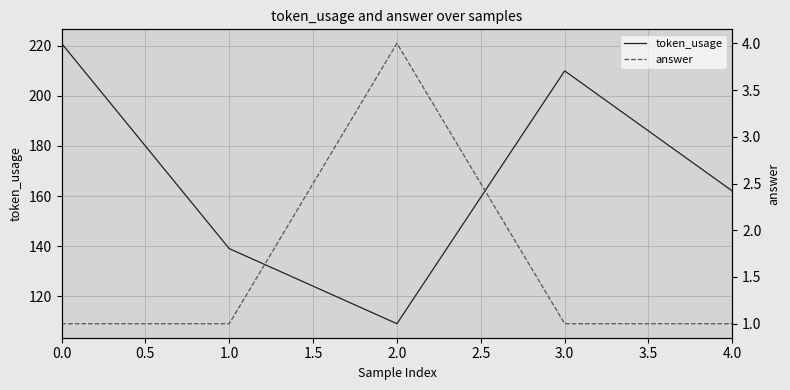

At which category does token_usage reach its first local valley?

2.0